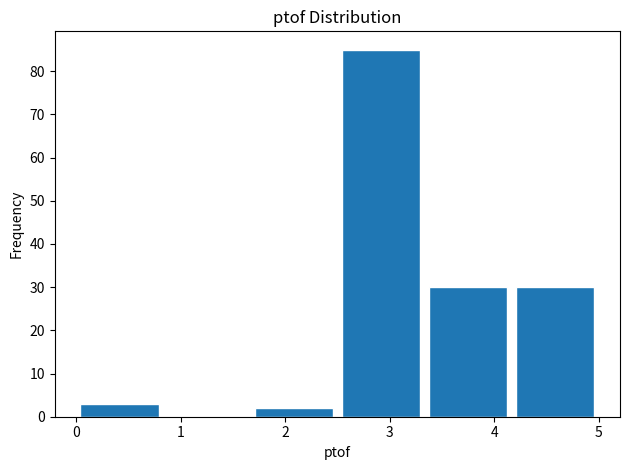

Reading left to right, transcribe this chart: for each bar, give the range it covers on the x-axis and its height. Neither the bar edges nor the heights are printed on the chart, so give them approximately, as read against the axes.

0.0 to 0.8: 3
0.8 to 1.7: 0
1.7 to 2.5: 2
2.5 to 3.3: 85
3.3 to 4.2: 30
4.2 to 5.0: 30